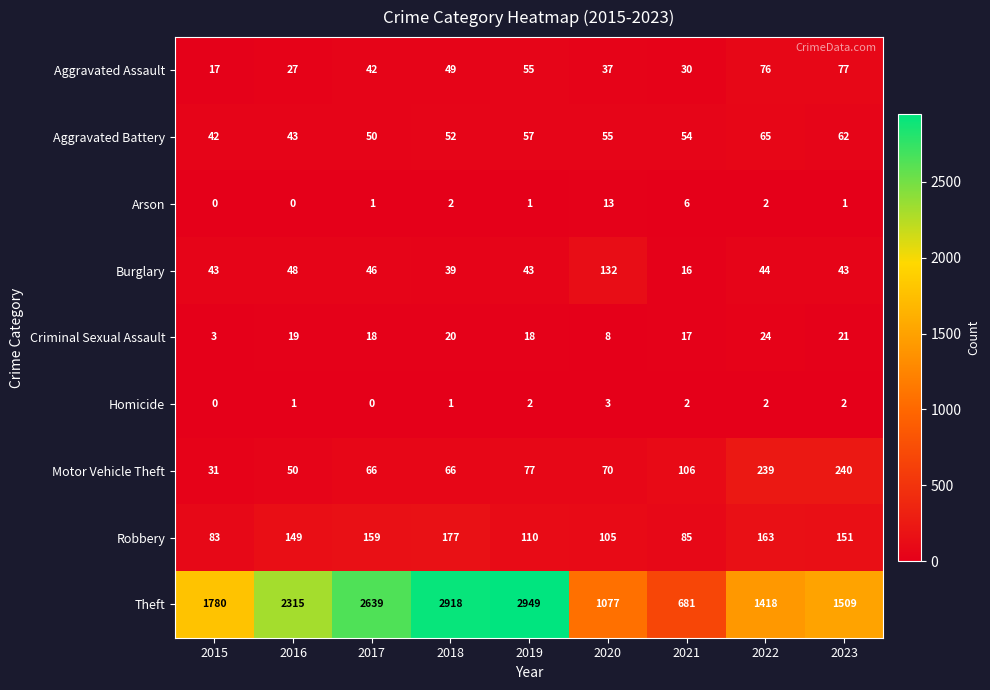

Which series changed the most between 2019 and 2021?

Theft